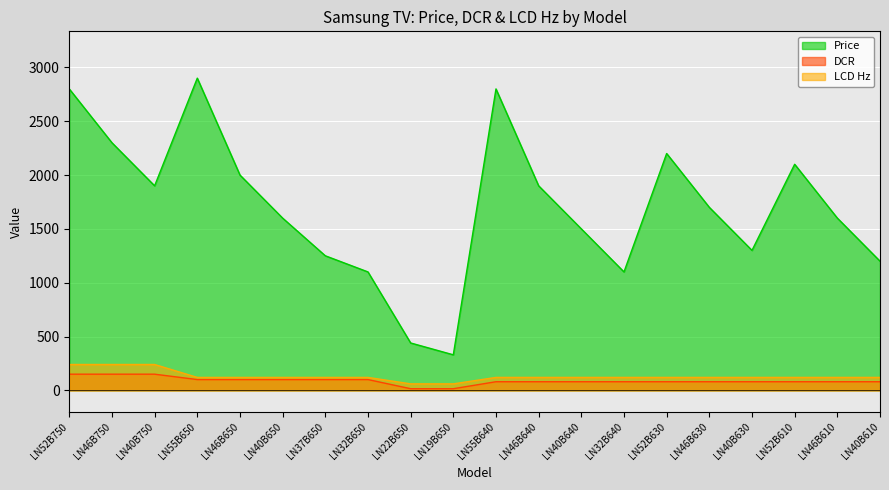

True or false: DCR and Price cross at least once.

False